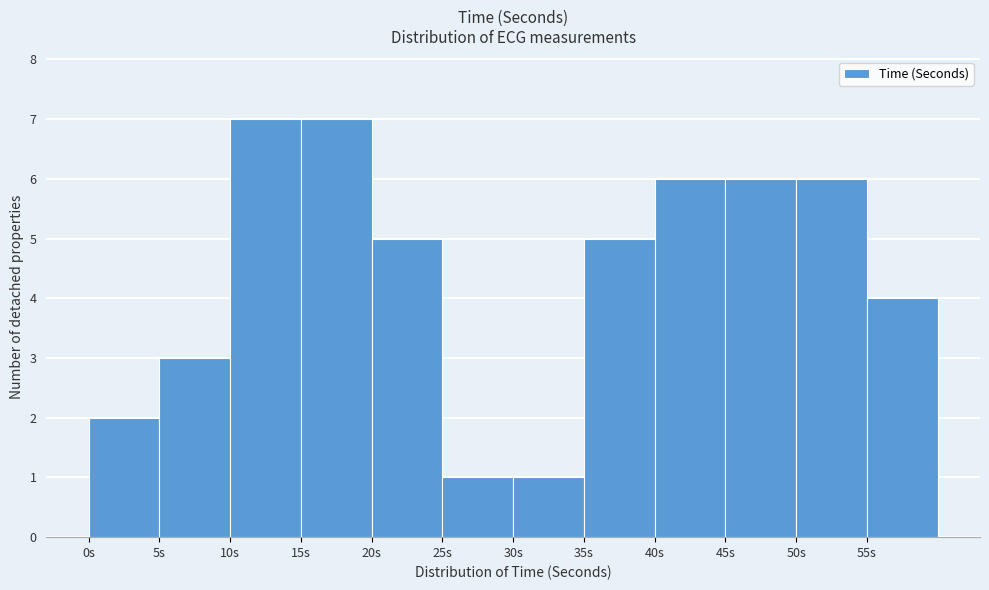

What is the height of the bar covering 30 to 35 on the x-axis? The values are not printed on the chart, so give them approximately, as read against the axis.

1